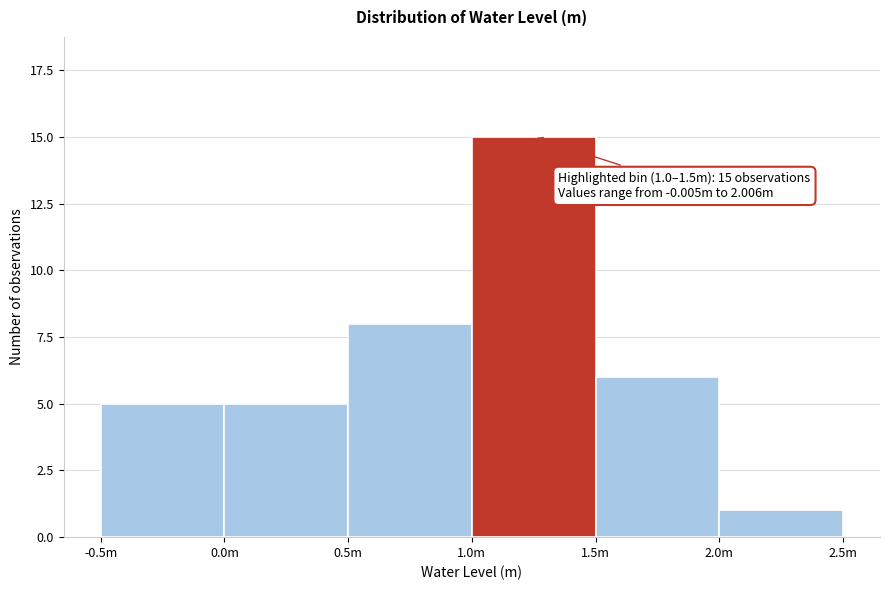

Reading right to left, list all the values displayed in this chart.

1	6	15	8	5	5